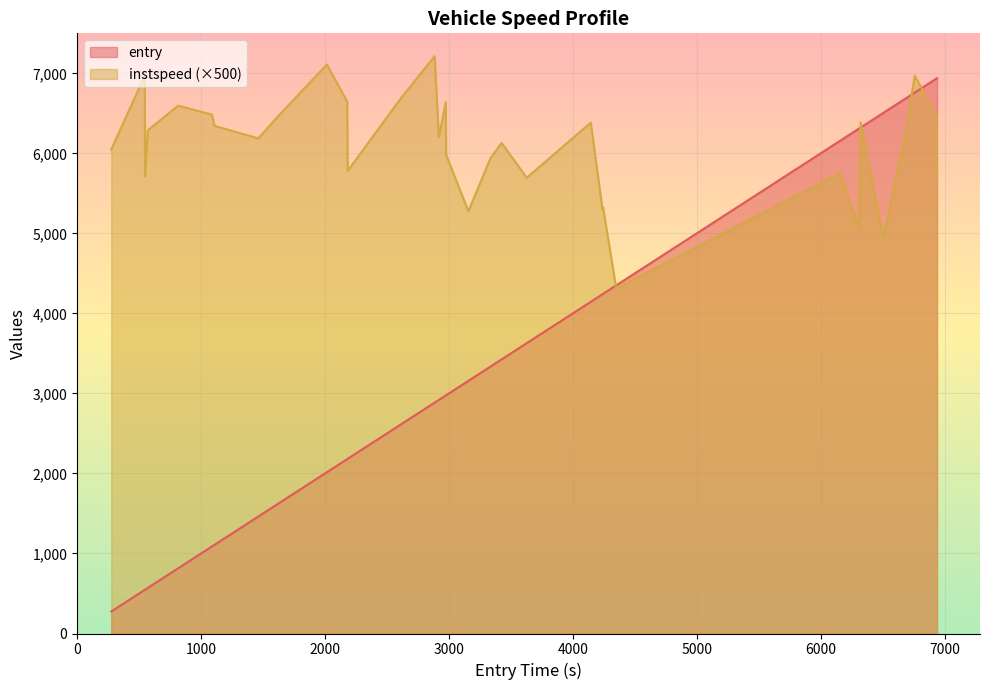

Which series has the largest range (max minus min)?

entry